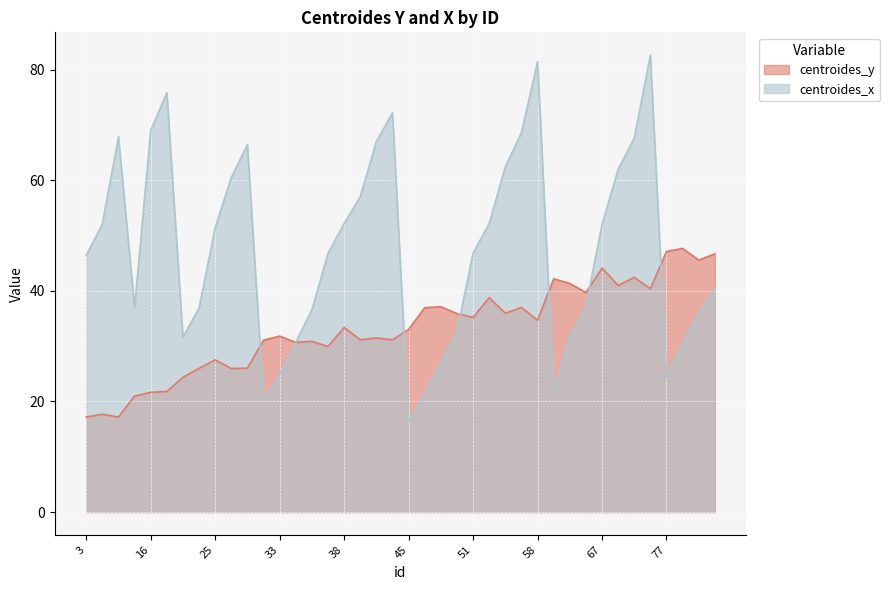

Rank the series at 52 from highest to lowest value.

centroides_x, centroides_y